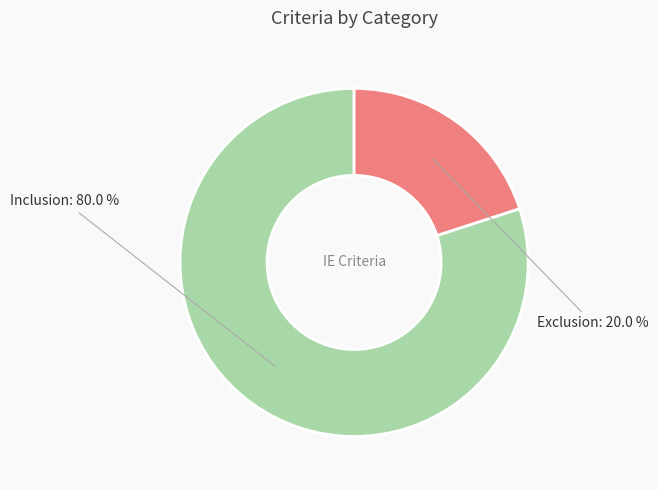

Does any single category account for the majority?

Yes